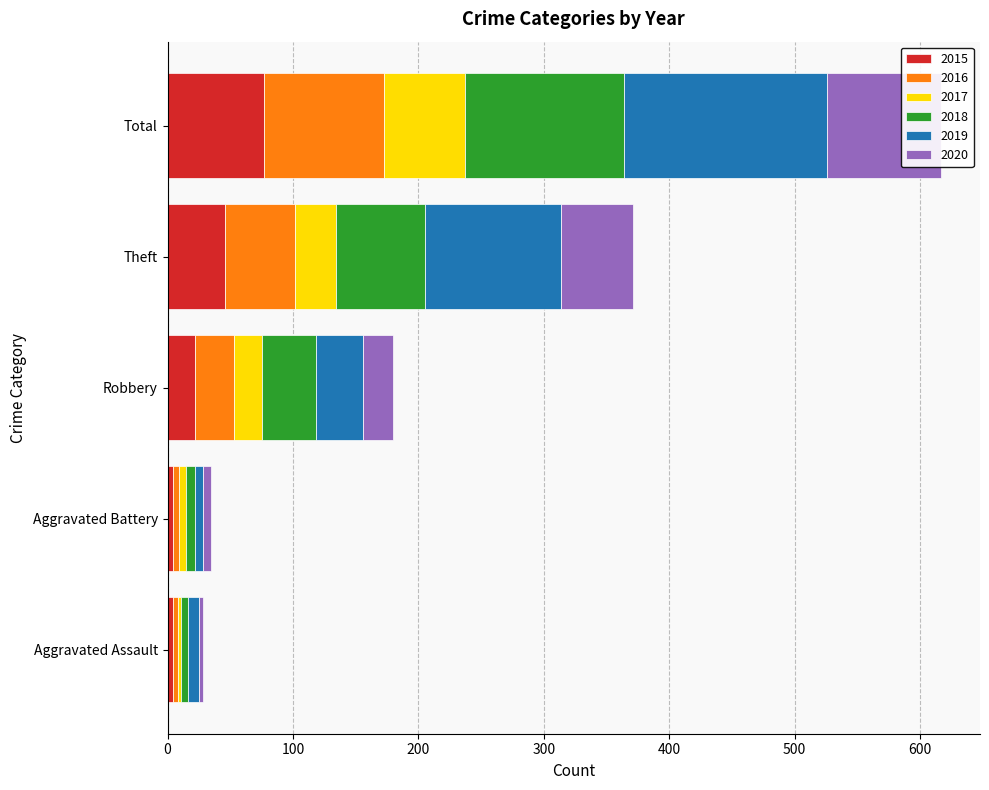

What is the spread (max minus min) of values at Theft?

77